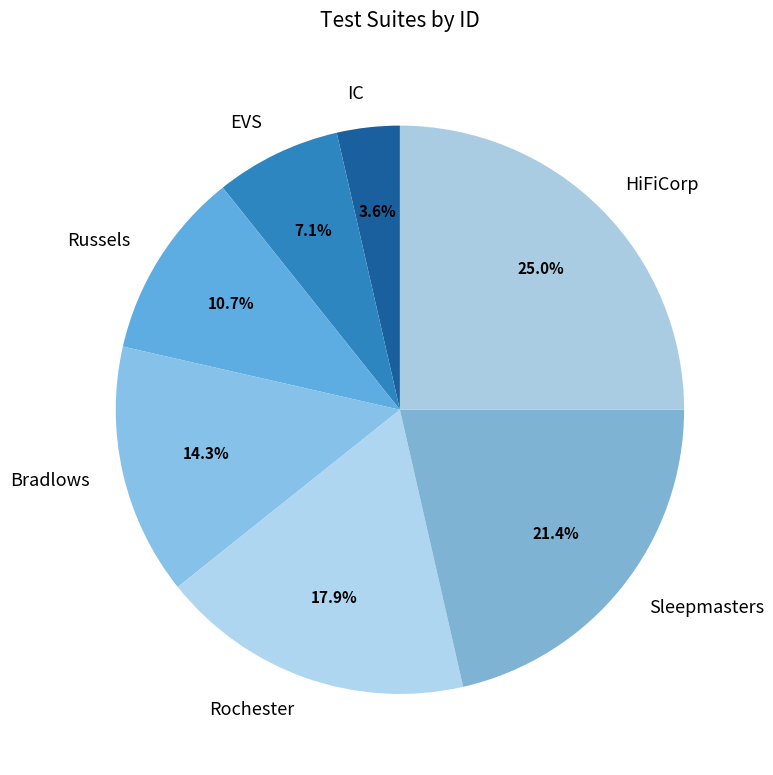

Does Russels represent more than half of the total?

No